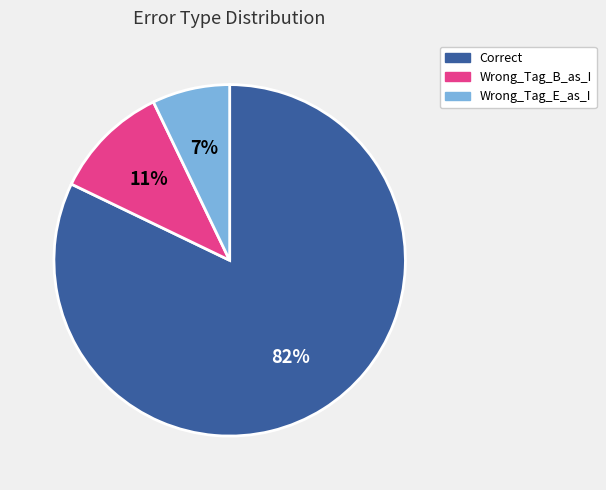

How many segments does this pie chart have?

3